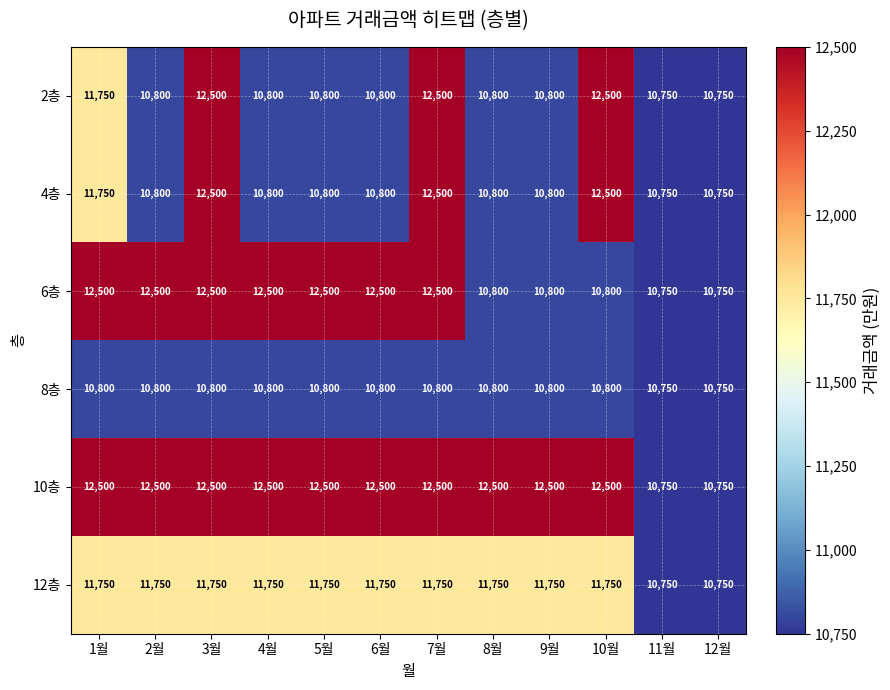

What is the maximum value for 2층?

12500